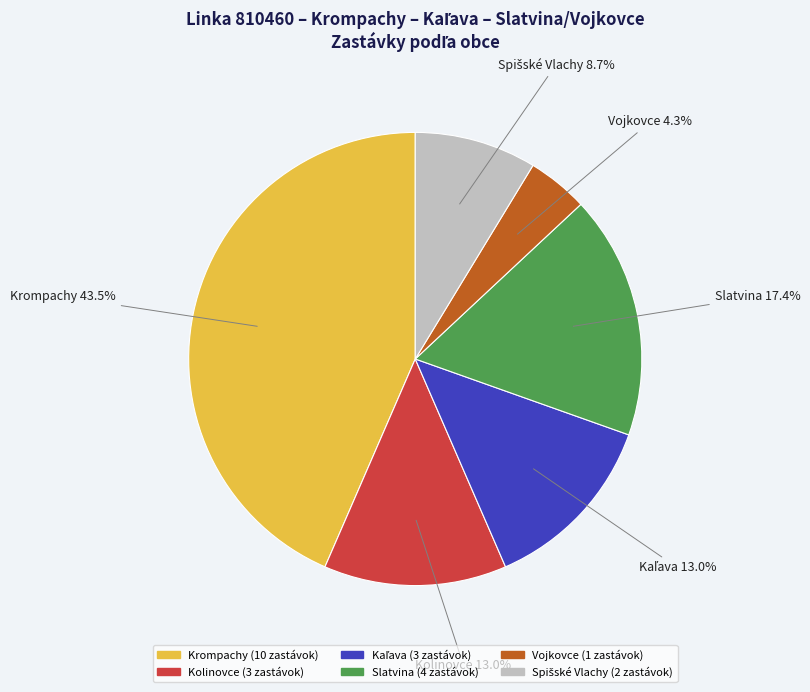

Does any single category account for the majority?

No